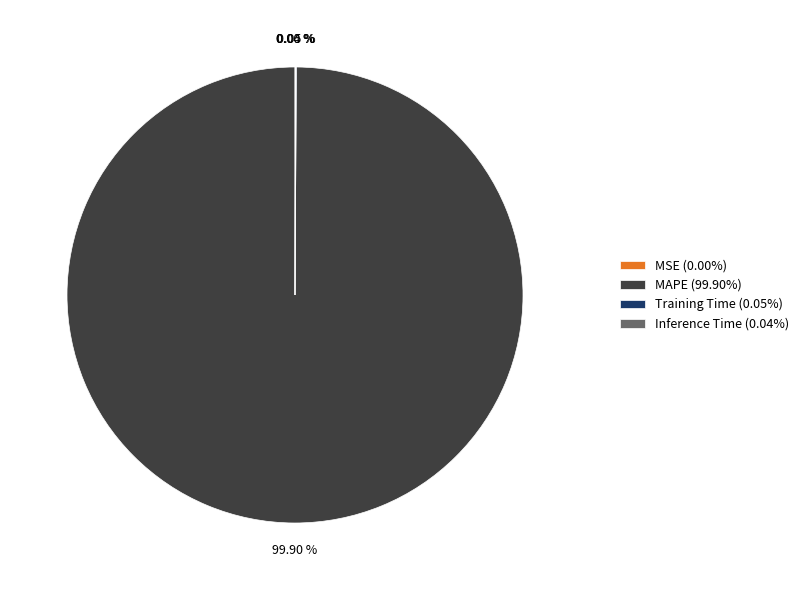

Does any single category account for the majority?

Yes